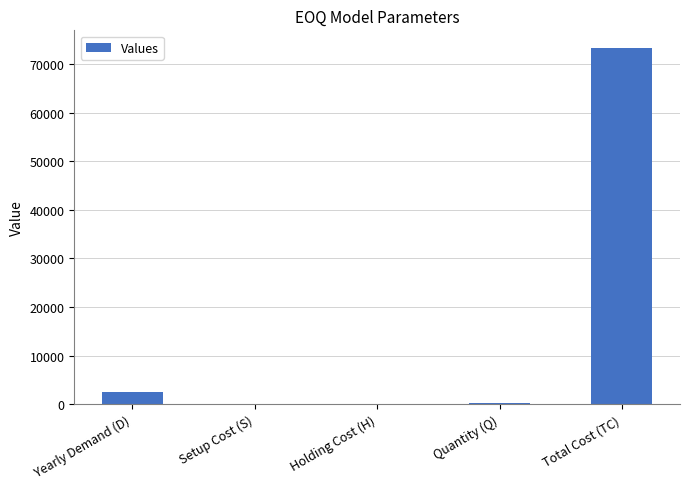

The value at Yearly Demand (D) is 2400.0. True or false?

True